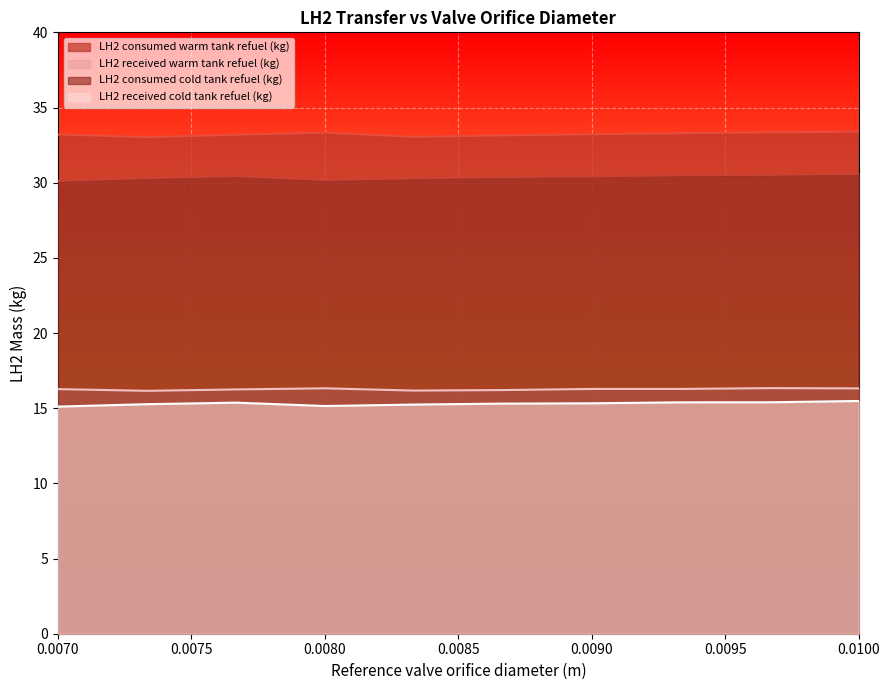

Between 0.007666666666666667 and 0.008, which series saw the biggest shift?

LH2 consumed cold tank refuel (kg)